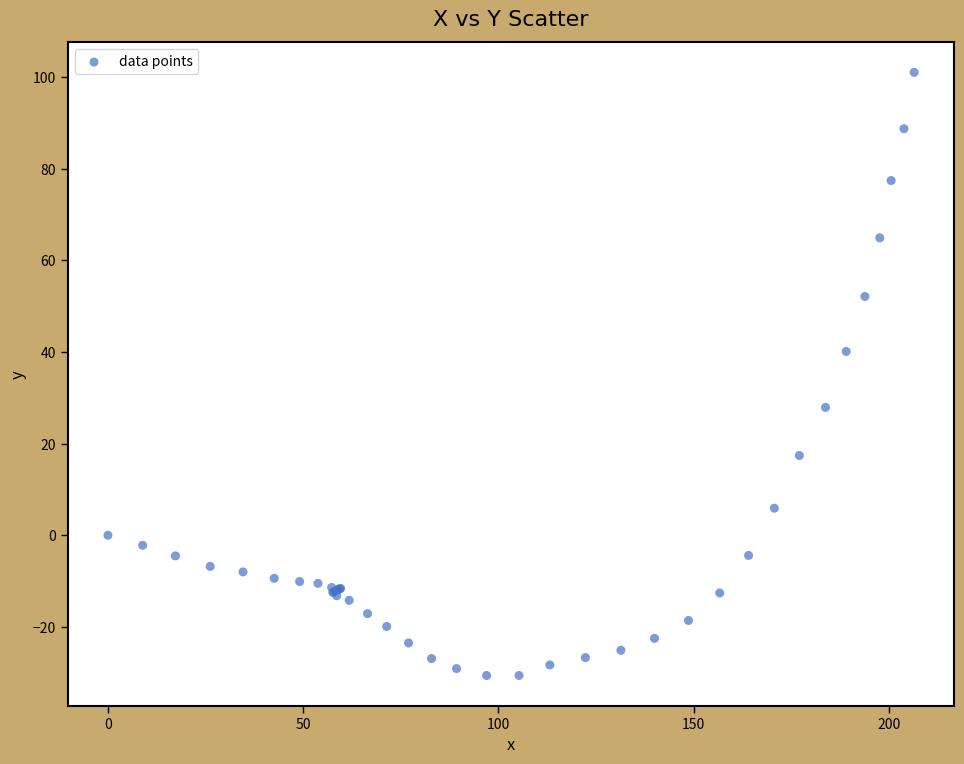

What Y value in the scatter plot is closest to 35?

40.1